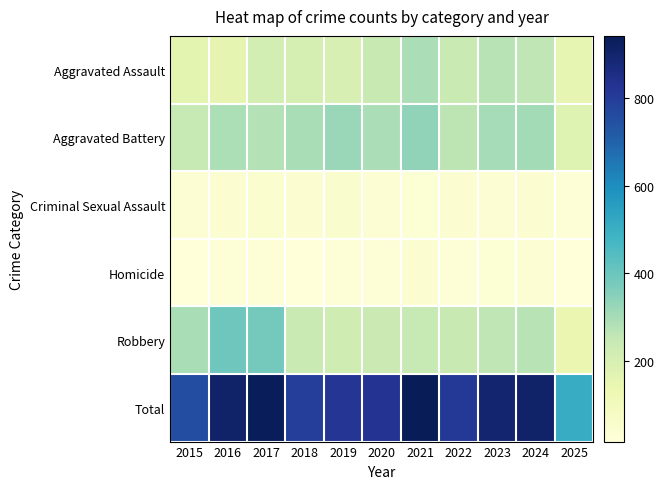

Which series has the widest spread of values?

Total